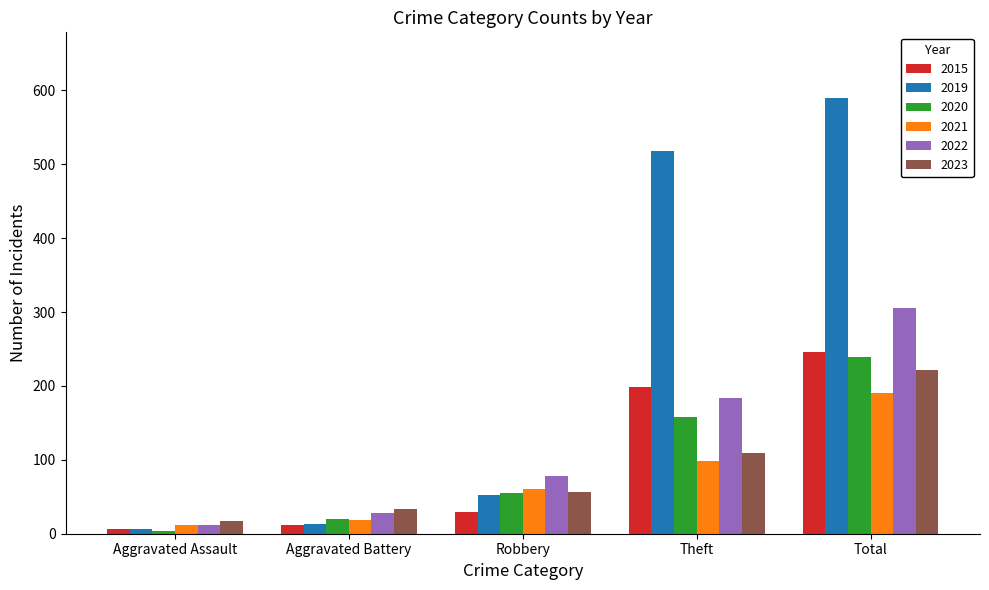

Which category has the lowest value in the 2019 series?

Aggravated Assault